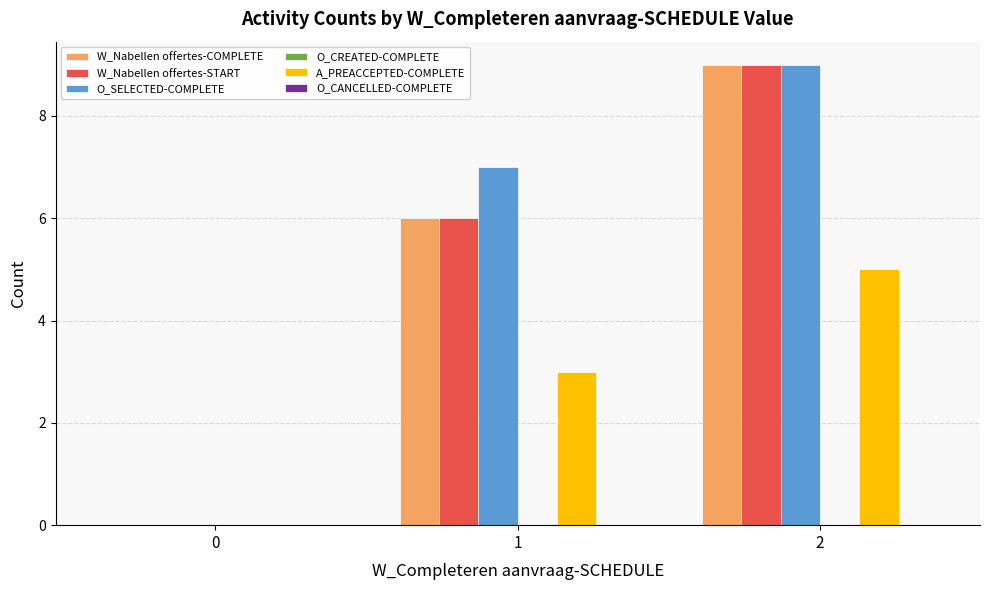

How many groups of bars are there?

3